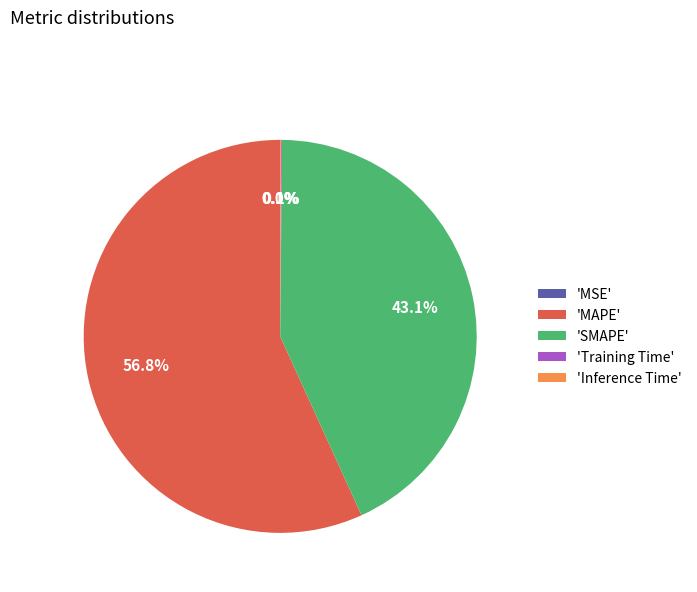

How much of the chart is everything except 'SMAPE'?

56.9%